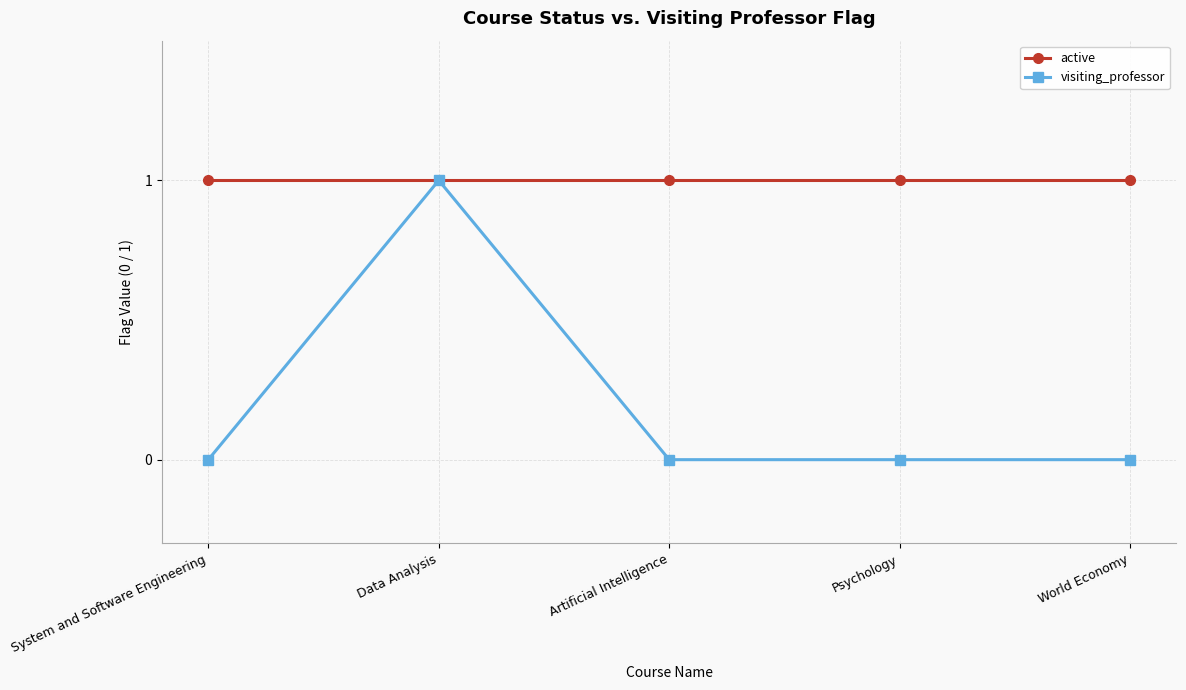

Which series changed the most between Data Analysis and Psychology?

visiting_professor